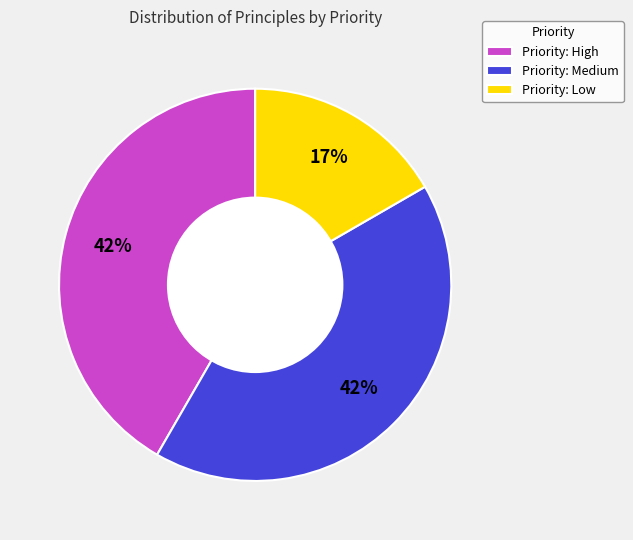

What percentage is the Priority: High slice, to the nearest percent?

42%